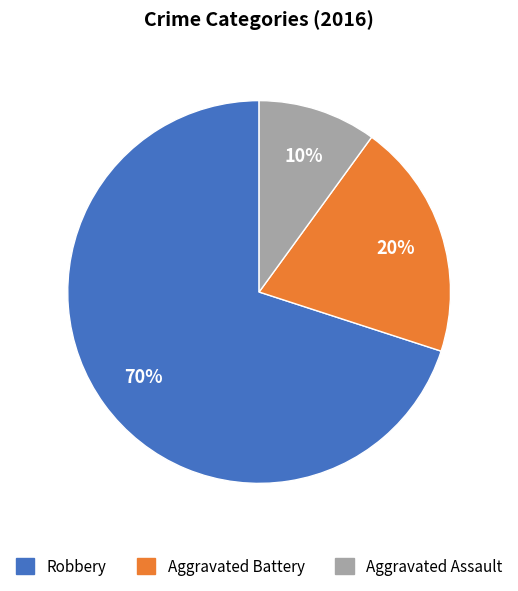

Count the number of slices in the pie.

3